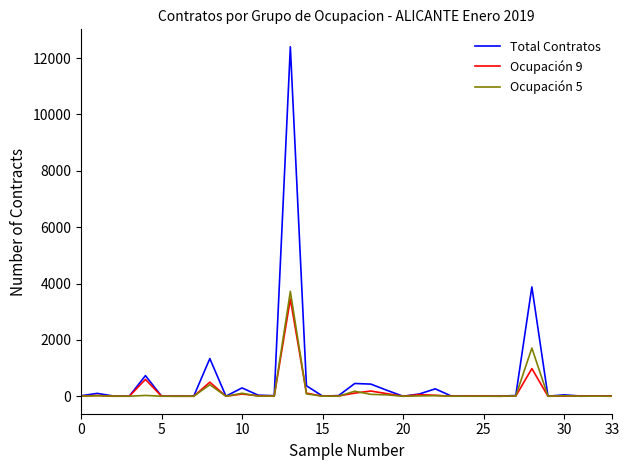

True or false: Ocupación 9 has more than 2 points higher than both neighbors.

True